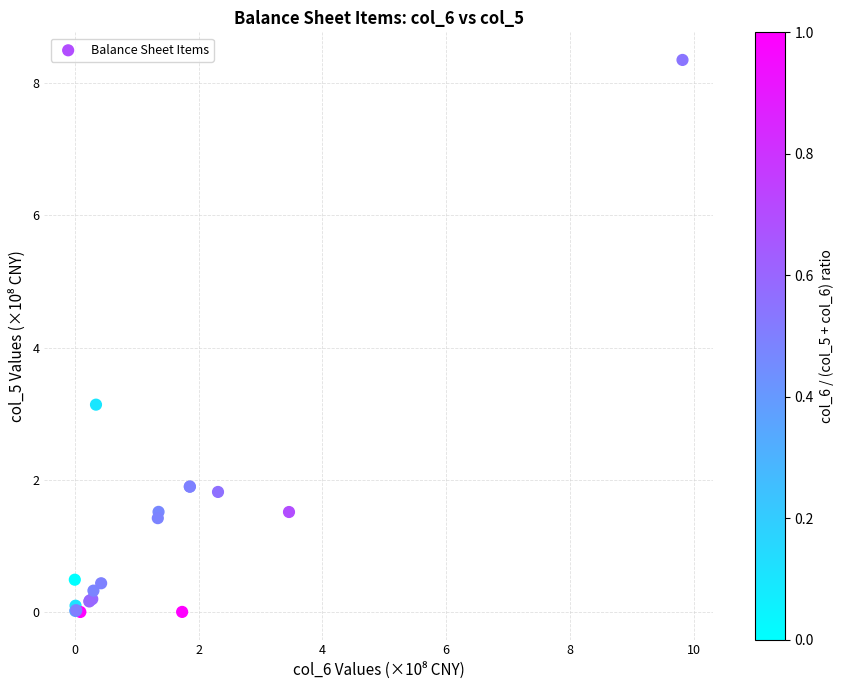

What Y value in the scatter plot is closest to 4?

3.1